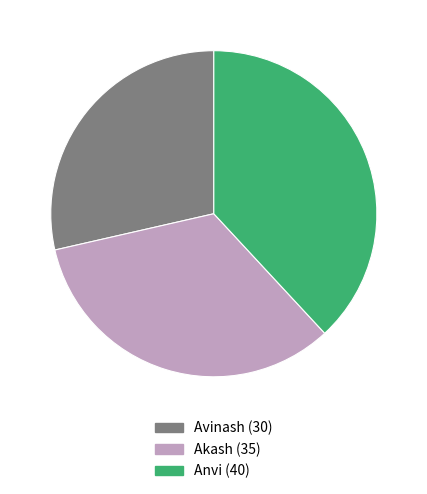

Rank the categories by value from highest to lowest.

Anvi, Akash, Avinash